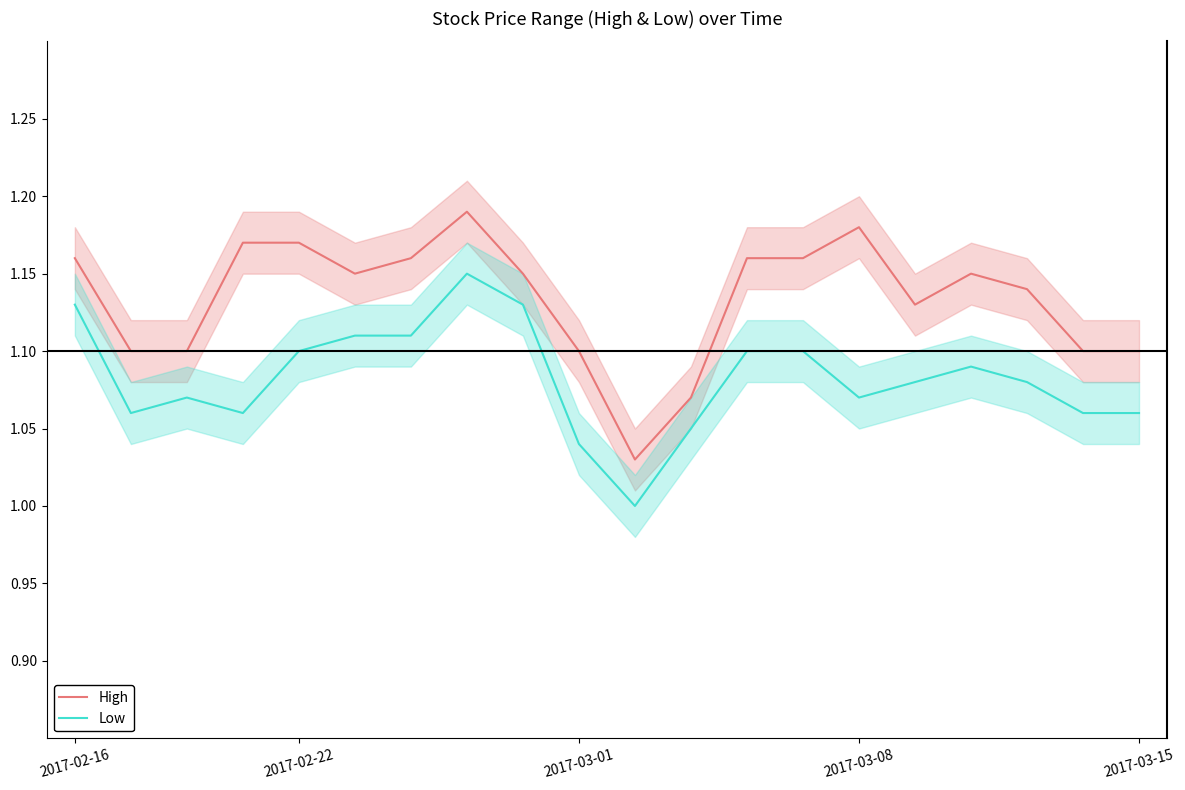

What is the difference between the maximum and minimum values in the Low series?

0.1